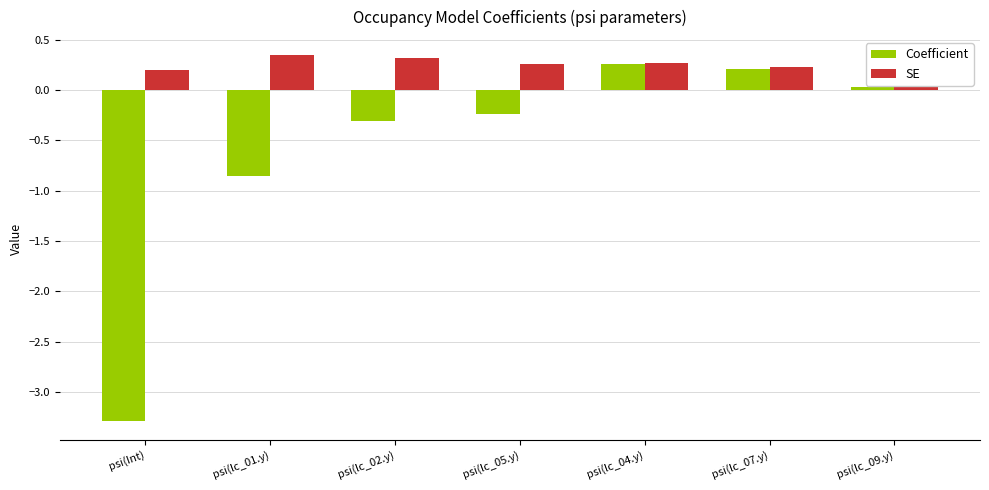

Which has a higher value, psi(lc_02.y) or psi(lc_05.y)?

psi(lc_05.y)